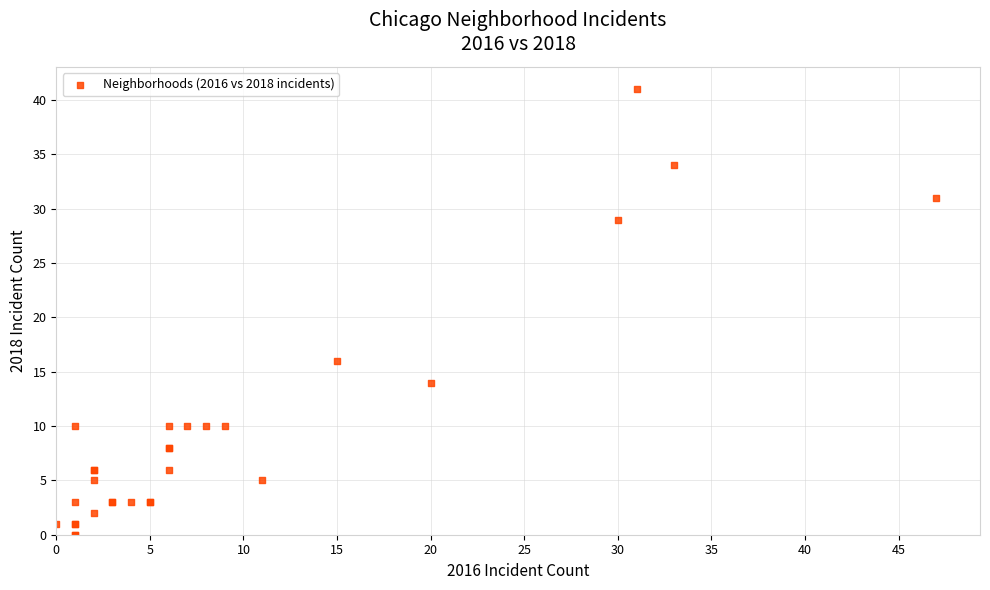

What Y value in the scatter plot is closest to 20?

16